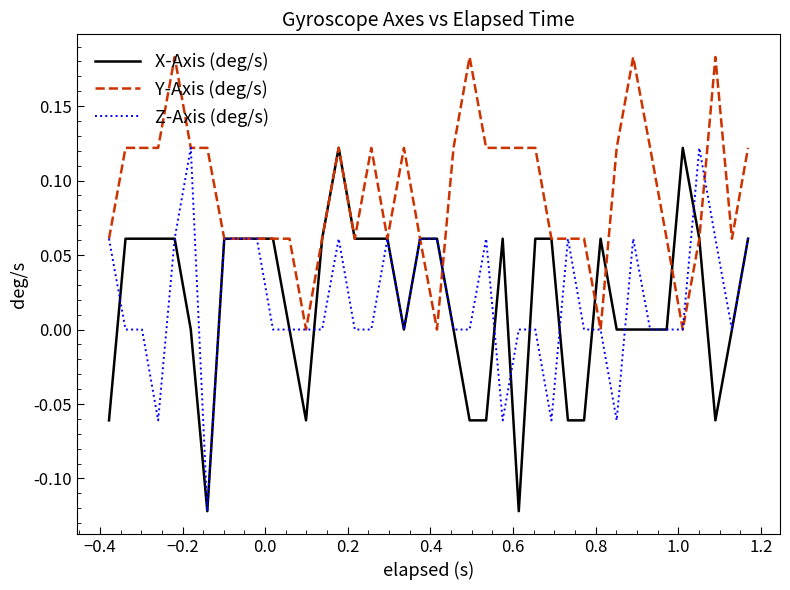

How many X-Axis (deg/s) values are between 0 and 1?

31